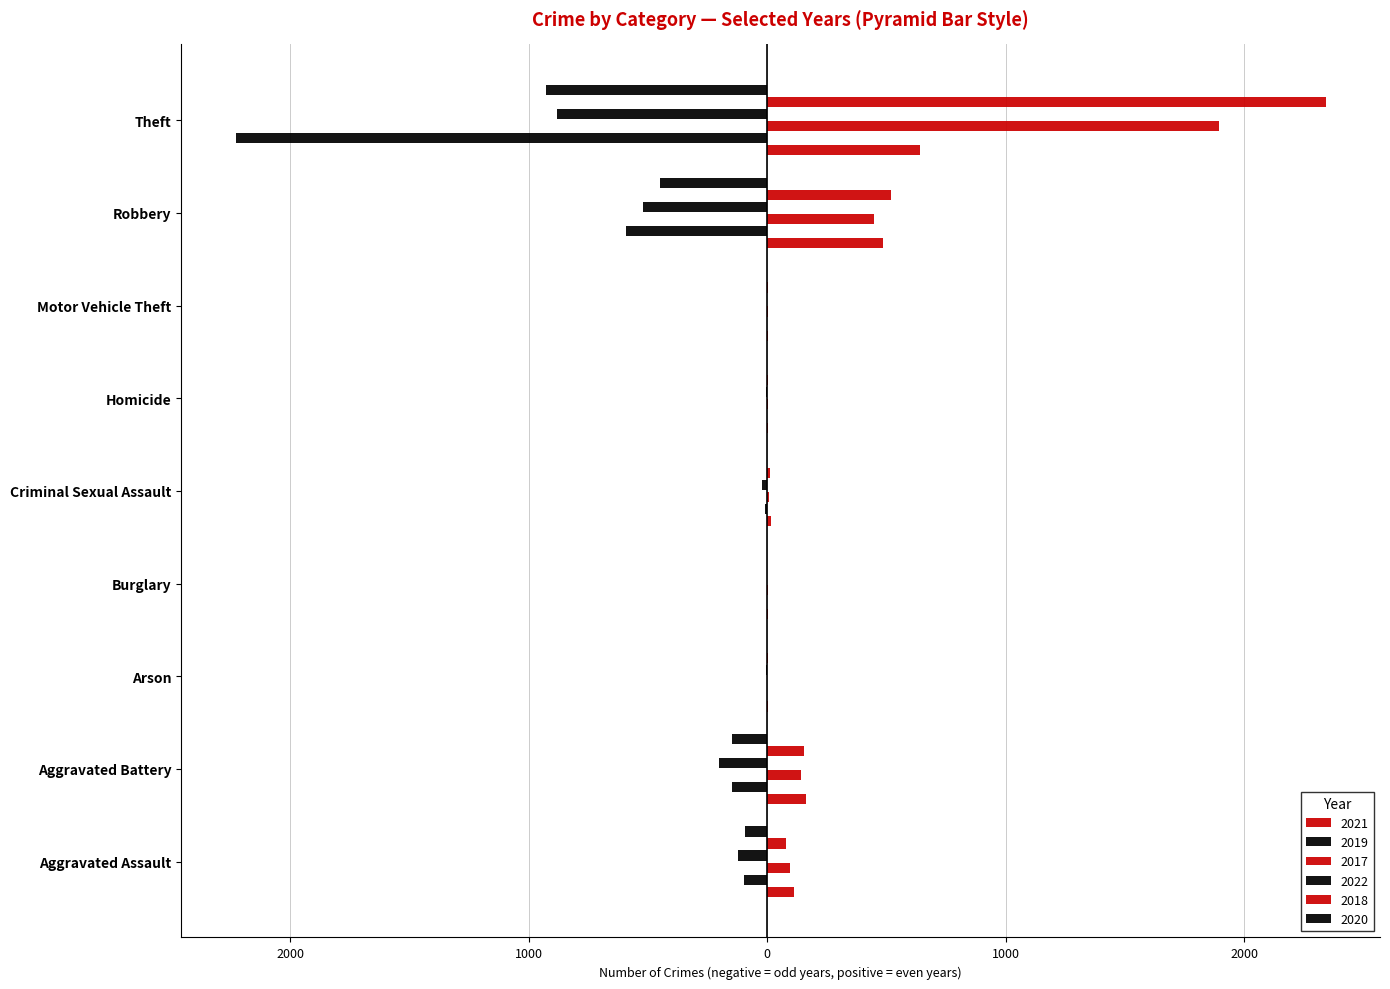

True or false: 2022 has a value of -880 at Theft.

True